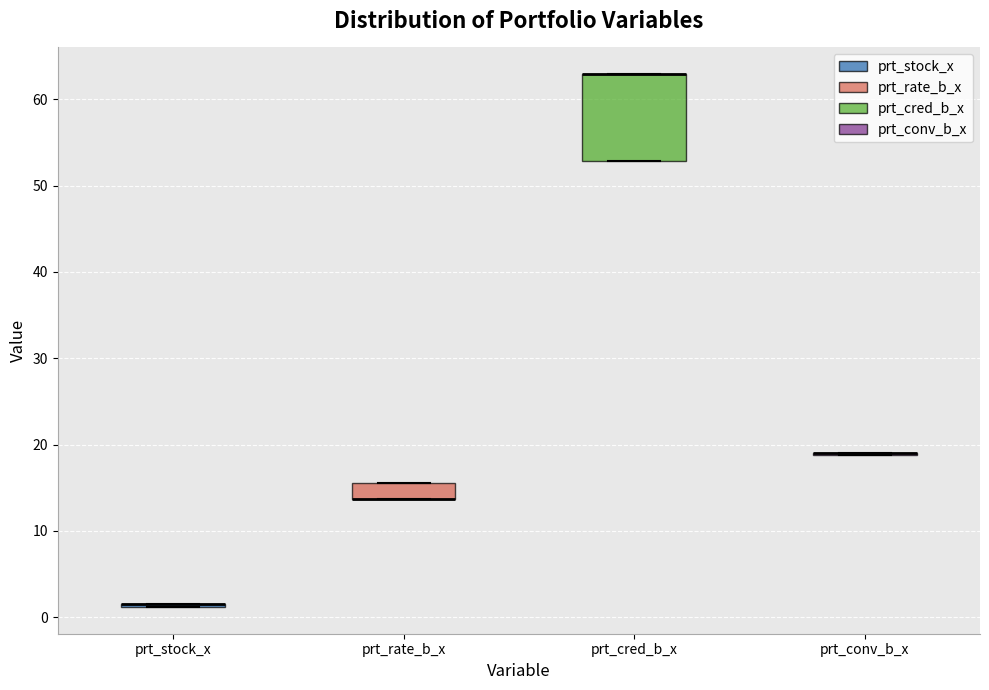

Comparing the boxes themselves (not the whiskers), which one is the tallest?

prt_cred_b_x